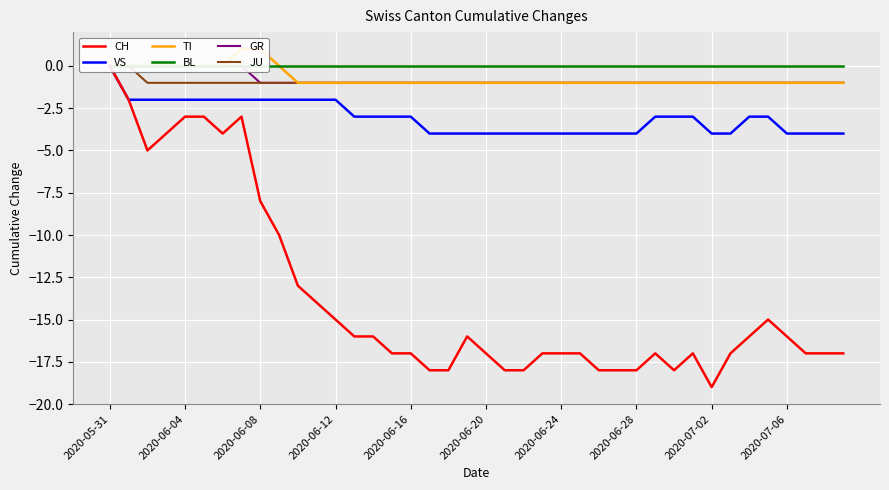

What are all the series names shown in the legend?

CH, VS, TI, BL, GR, JU